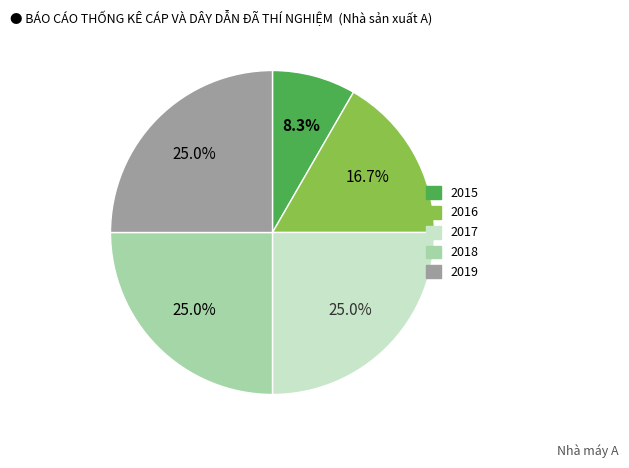

To the nearest percent, what is the average slice percentage?

20%